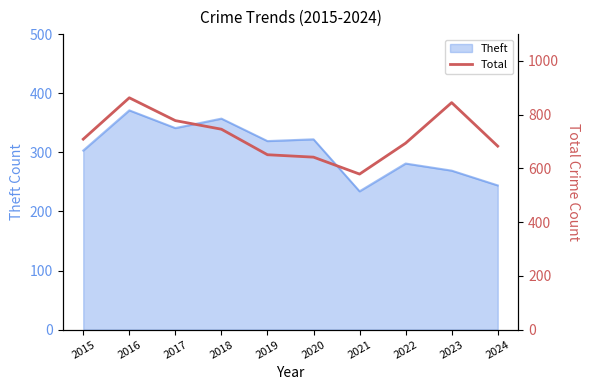

Is it true that Theft equals 269 at 2023?

True